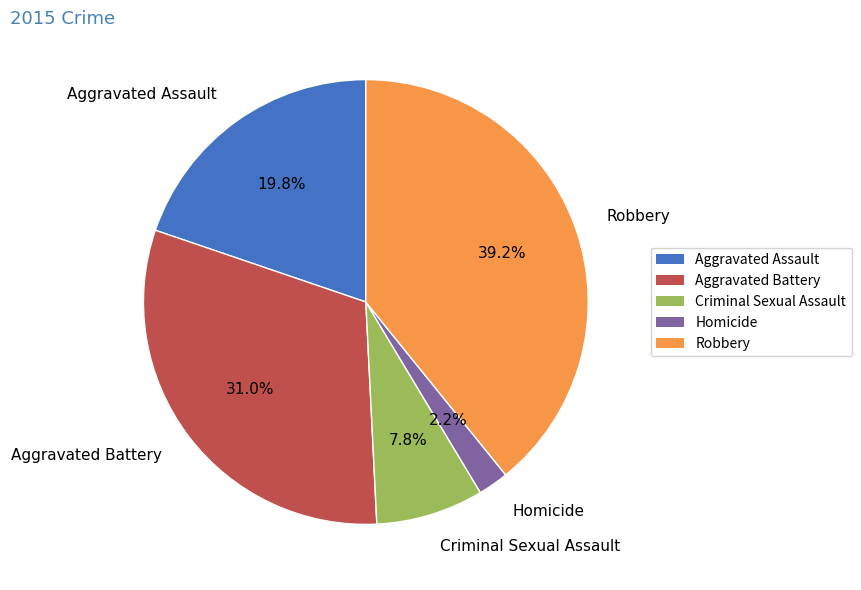

True or false: Aggravated Assault accounts for 12% of the total.

False